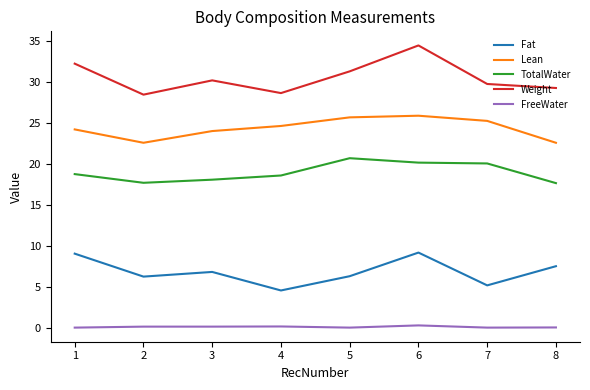

True or false: TotalWater and Lean intersect in this chart.

False